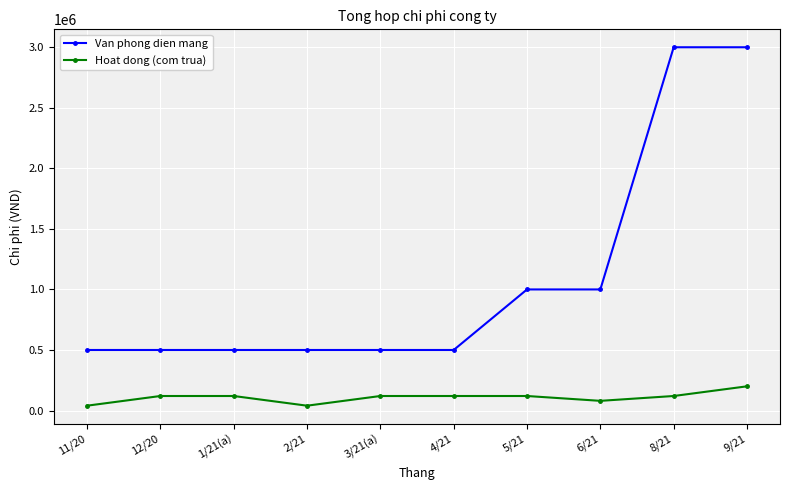

What is the minimum value shown in the chart?

40000